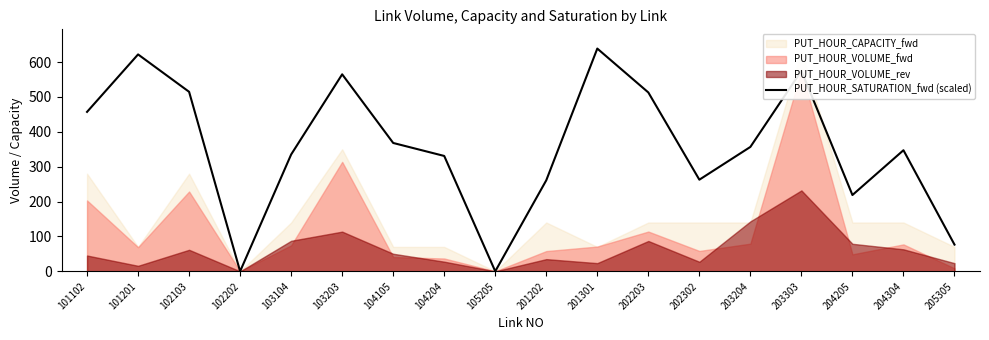

What is the value of the 15th point from the left?

575.0